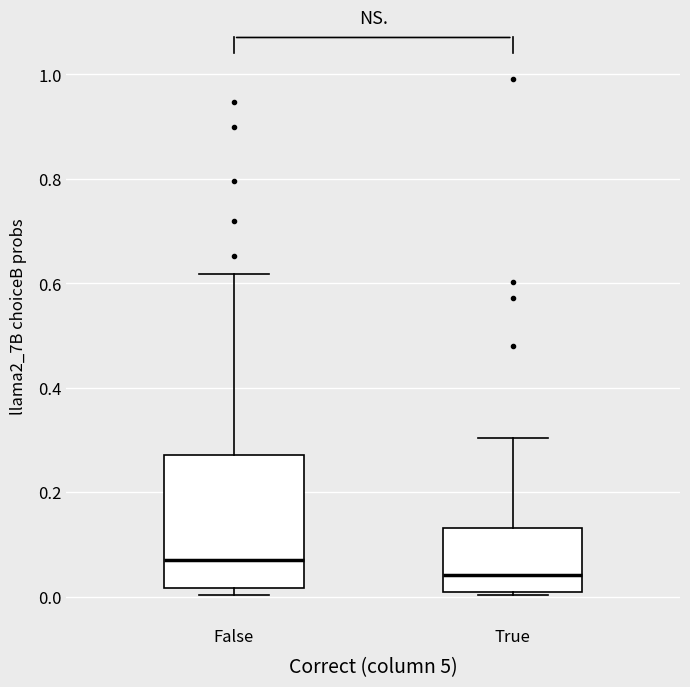

Comparing the boxes themselves (not the whiskers), which one is the tallest?

False